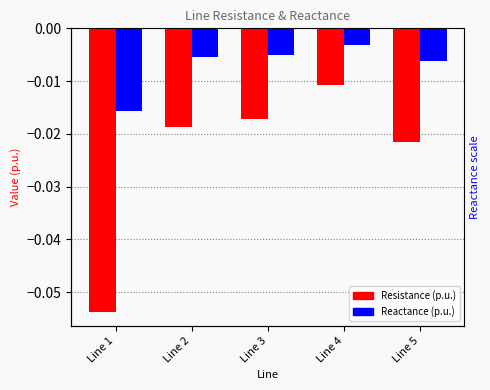

How many groups of bars are there?

5